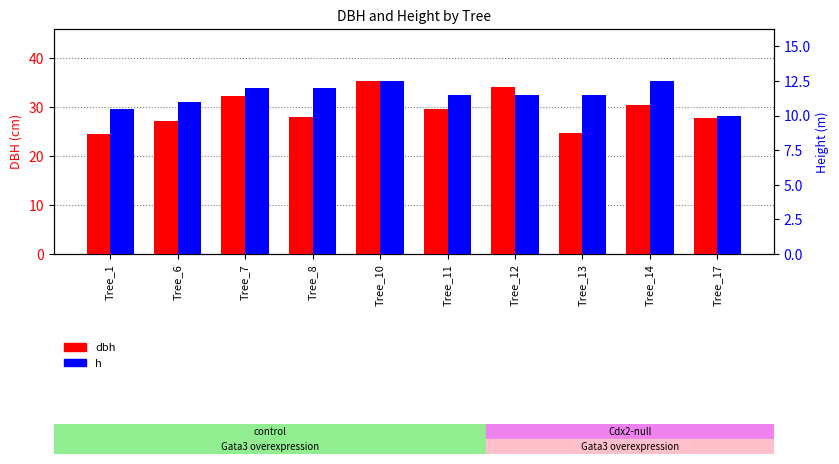

Reading right to left, extract all data points from this chart.

dbh: 27.8	30.4	24.6	34.0	29.5	35.3	27.9	32.1	27.1	24.4
h: 10.0	12.5	11.5	11.5	11.5	12.5	12.0	12.0	11.0	10.5